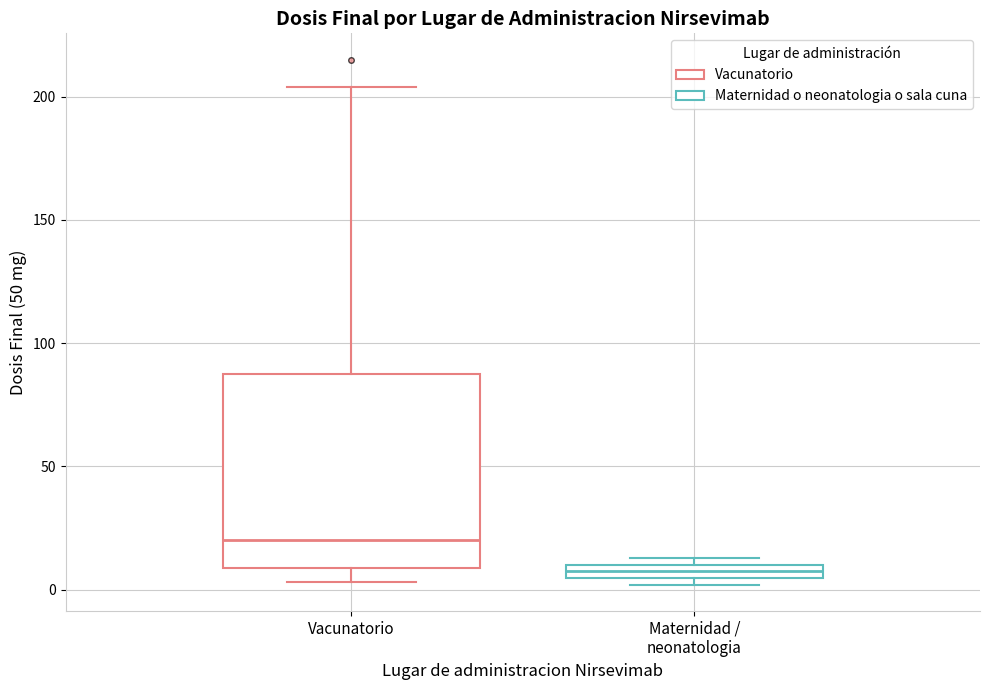

Which box is the tallest, from its lower edge to its upper edge?

Vacunatorio